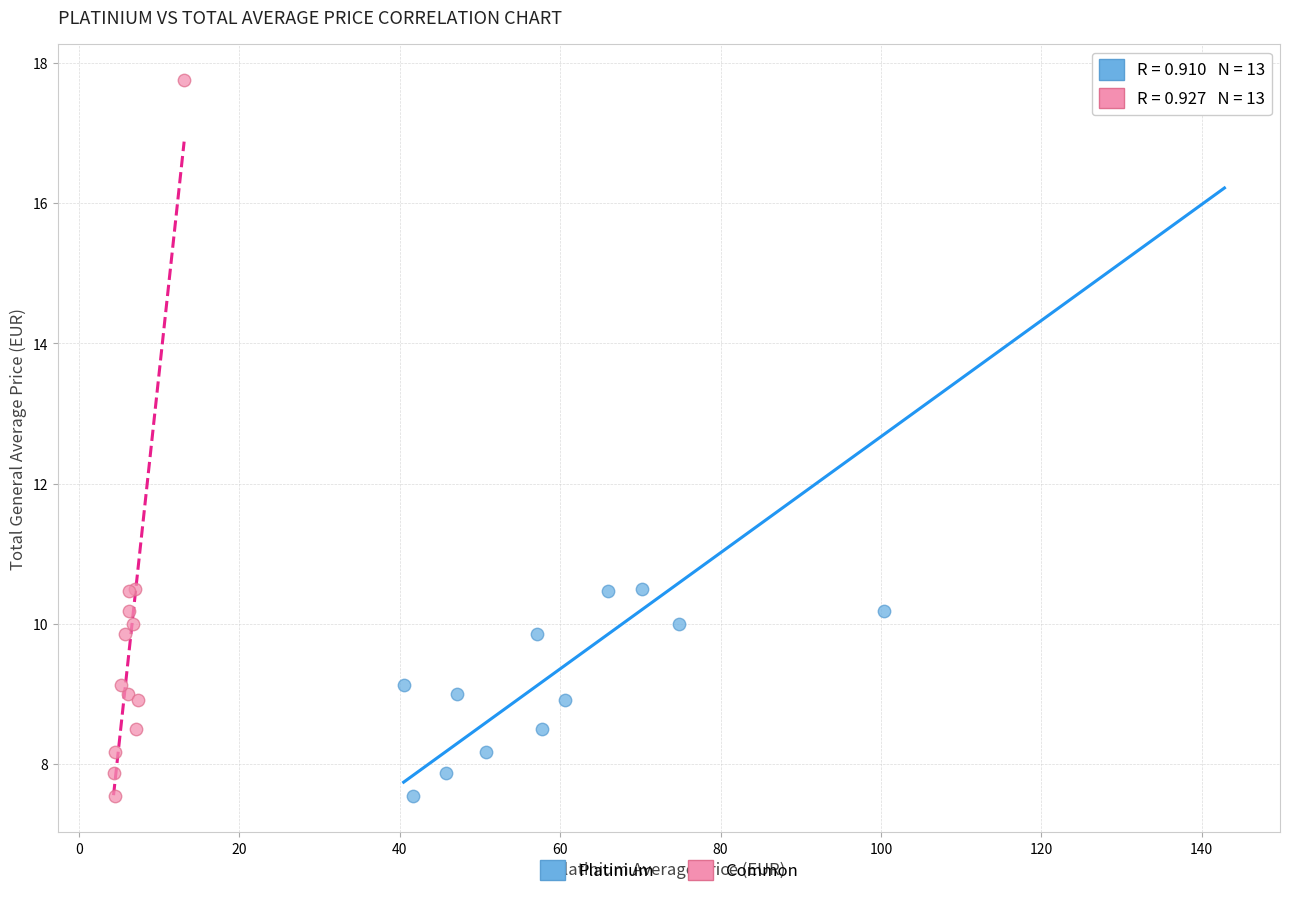

What are all the series names shown in the legend?

Platinium, Common